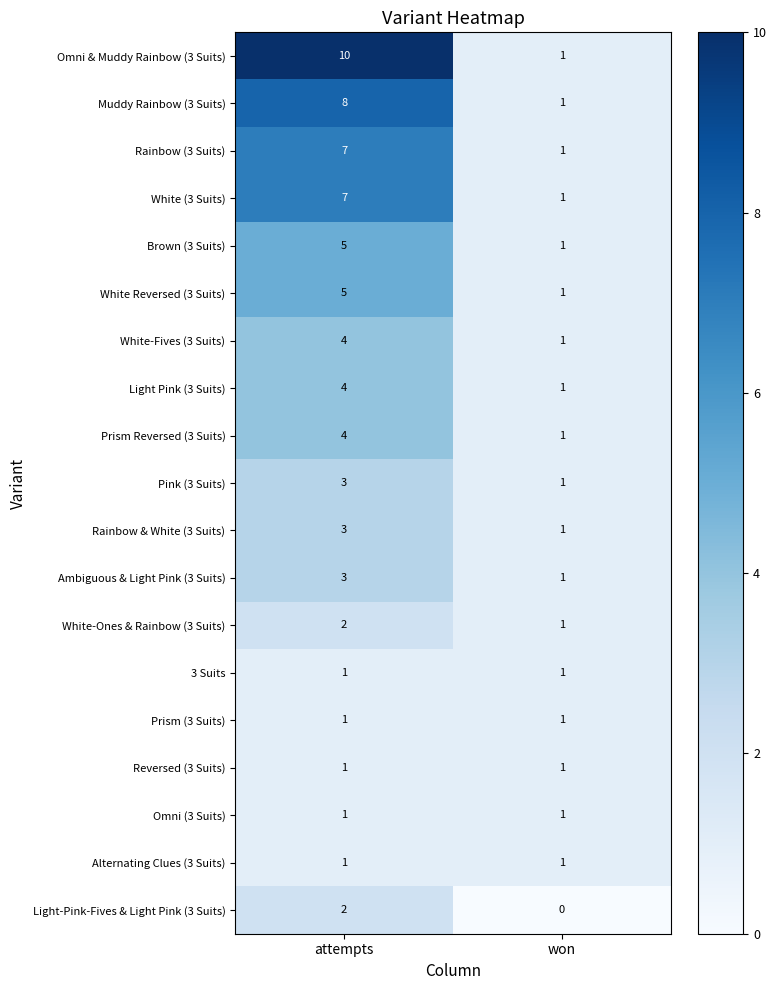

What is the sum of all Rainbow (3 Suits) values?

8